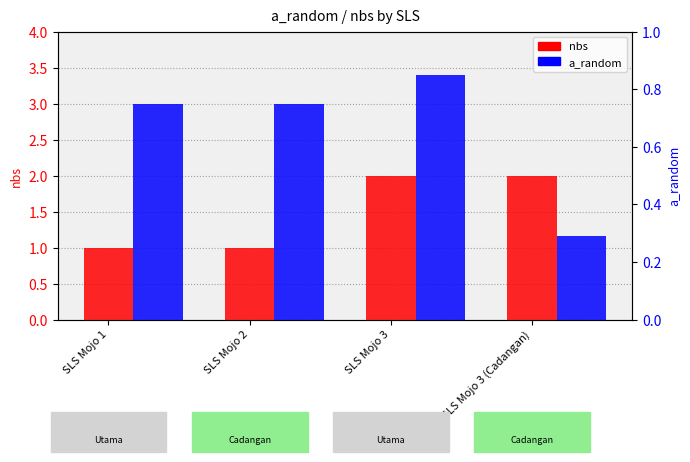

Is it true that a_random equals 0.4 at SLS Mojo 3 (Cadangan)?

False